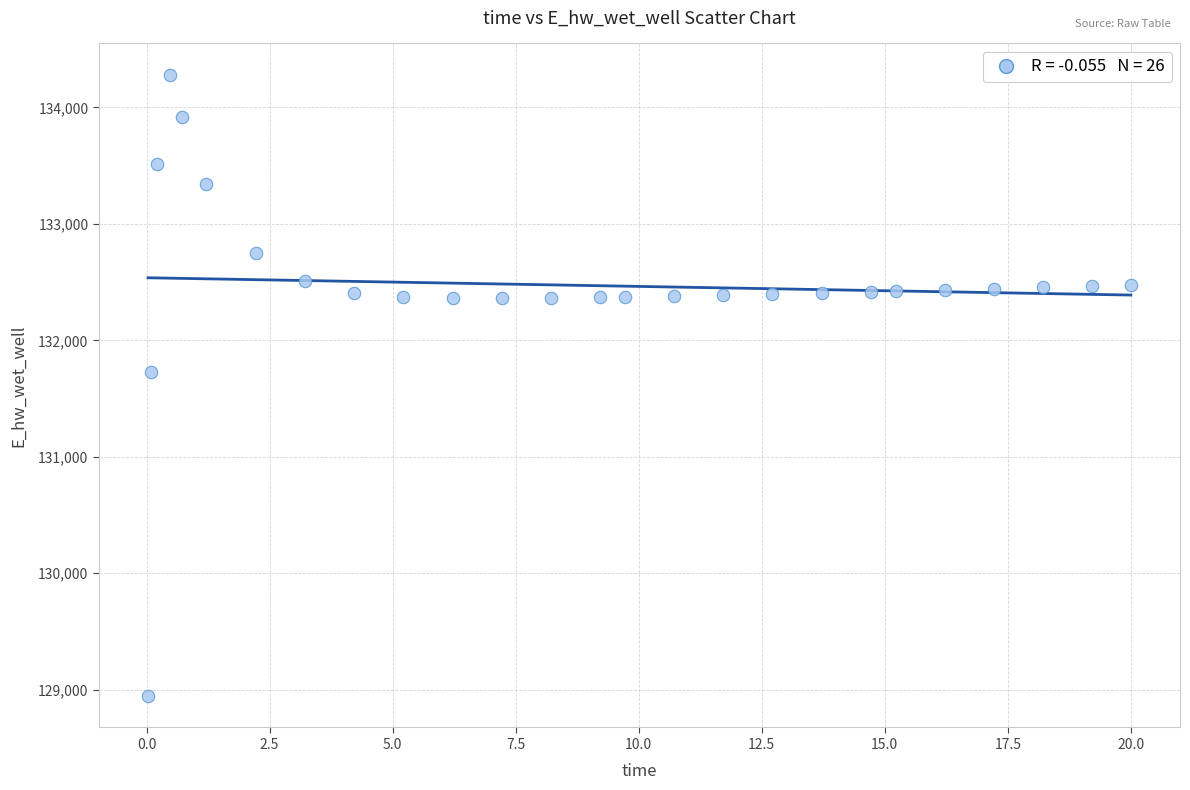

What is the range of X values (max minus min)?

20.0